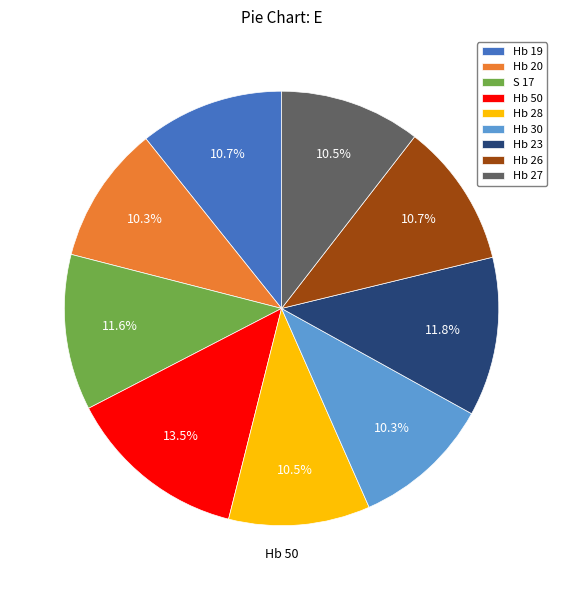

Which category has the biggest portion of the pie?

Hb 50